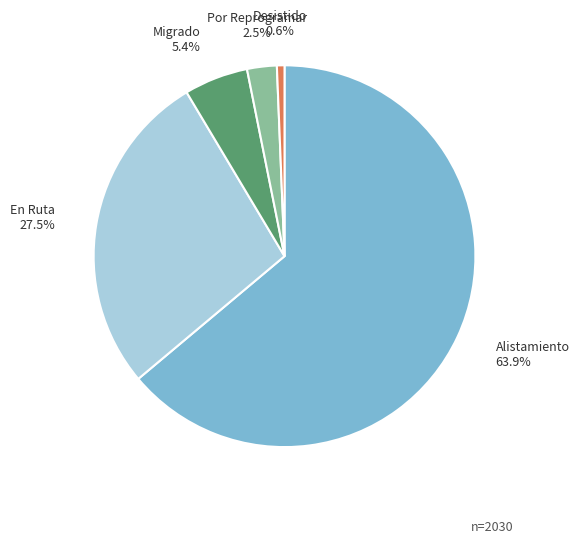

To the nearest percent, what is the average slice percentage?

20%